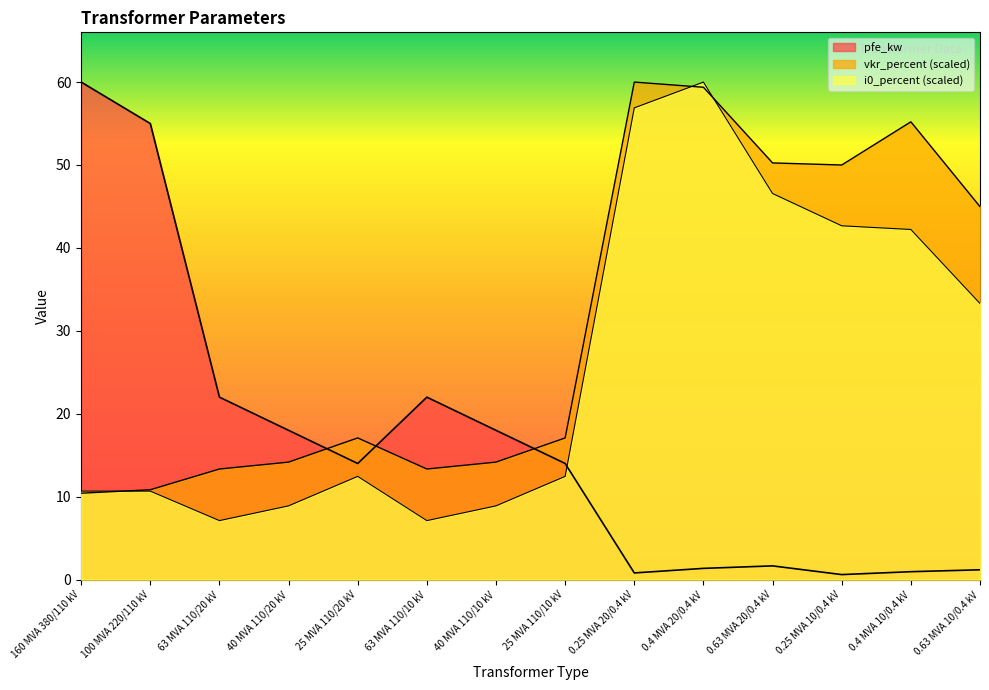

True or false: vkr_percent has more than 2 points higher than both neighbors.

True